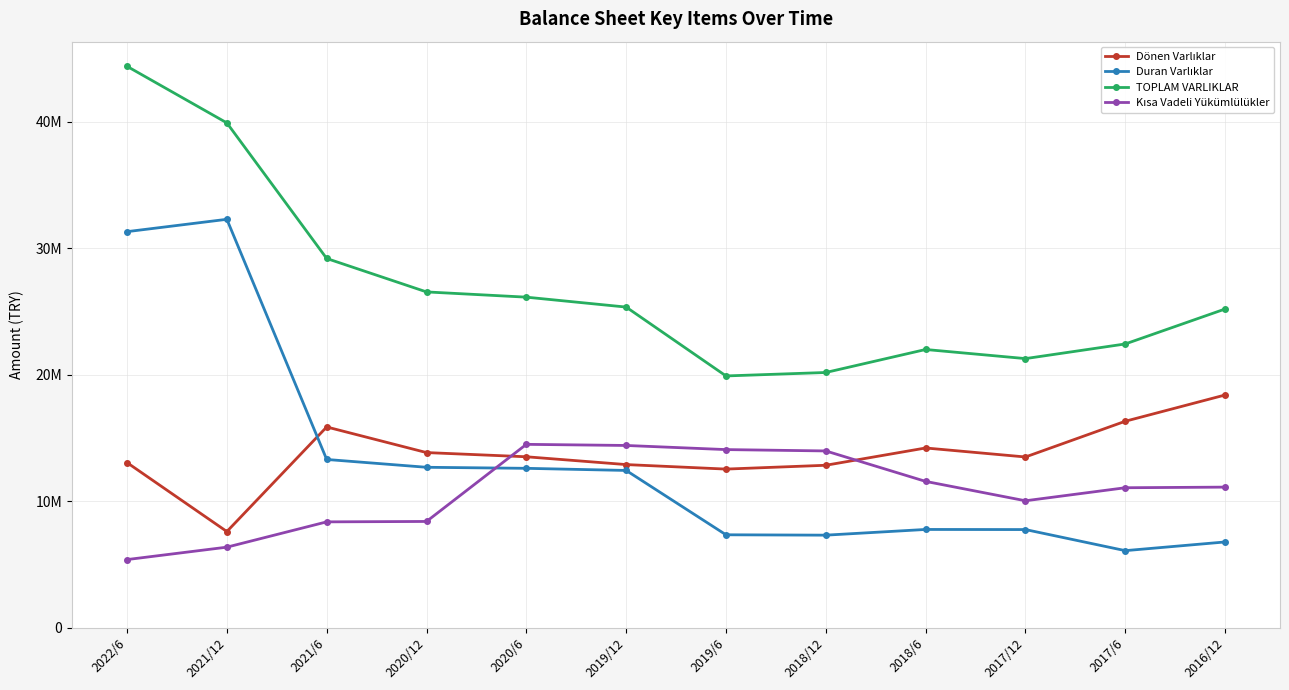

The Kısa Vadeli Yükümlülükler series shows 9272769 at 2018/12. True or false?

False